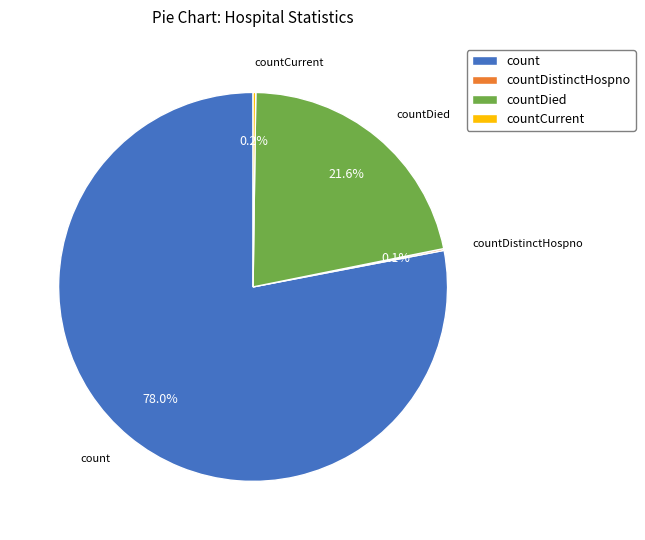

What is the largest slice in the pie chart?

count